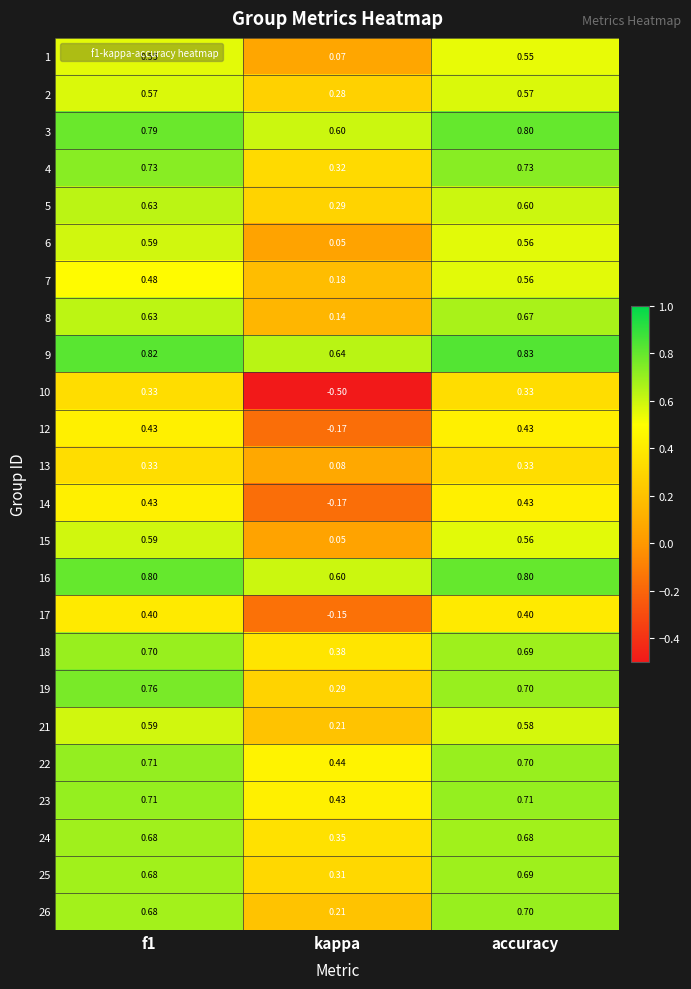

Where is 16 nearest to the value 0?

kappa